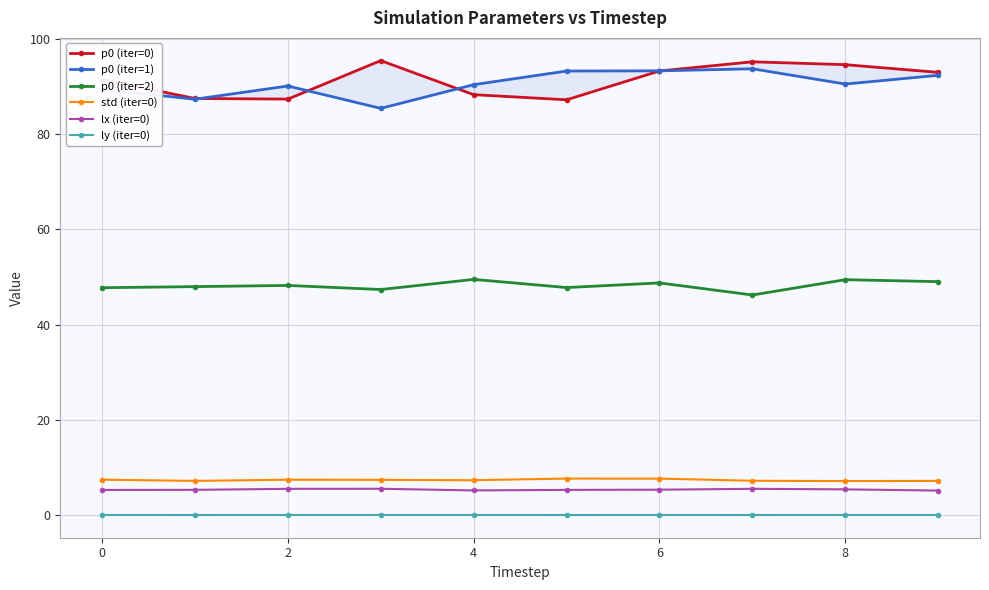

What are all the series names shown in the legend?

p0 (iter=0), p0 (iter=1), p0 (iter=2), std (iter=0), lx (iter=0), ly (iter=0)